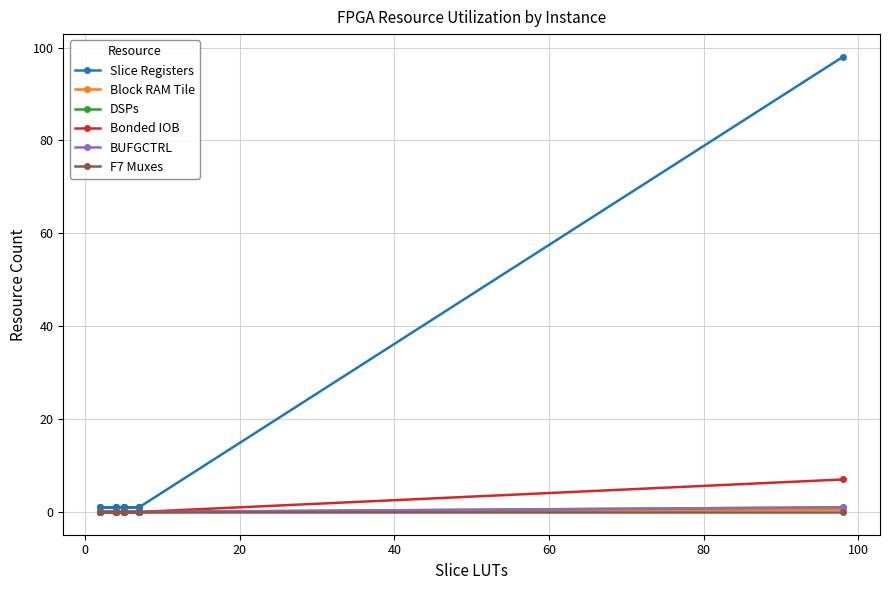

True or false: DSPs and Slice Registers cross at least once.

False